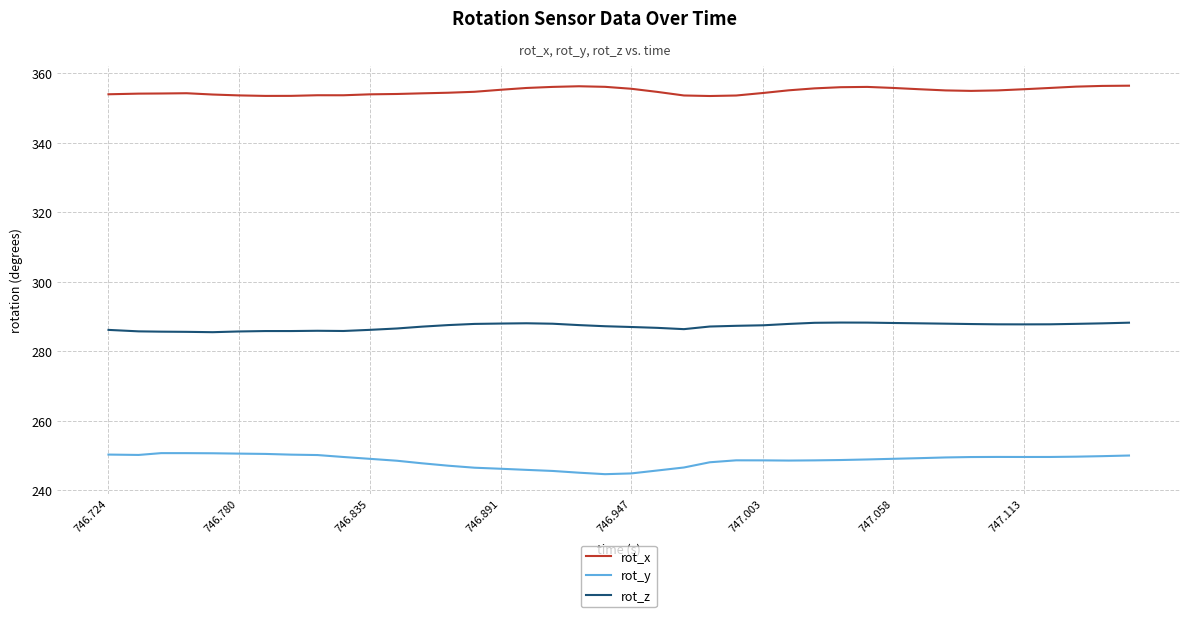

What is the minimum value for rot_x?

353.5